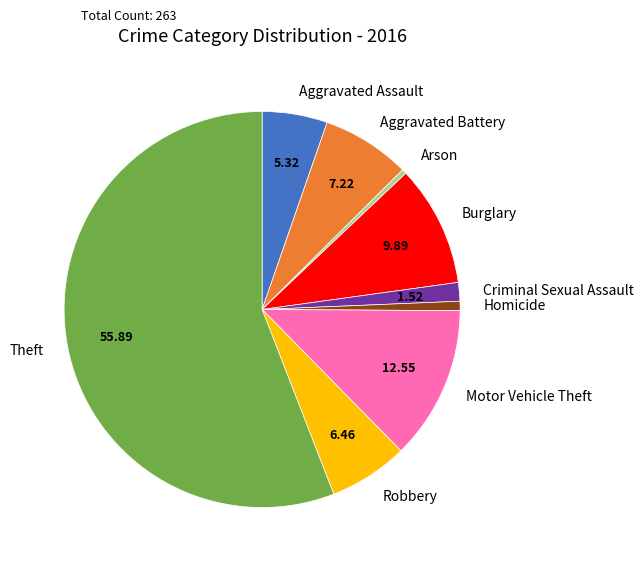

Which category has the biggest portion of the pie?

Theft